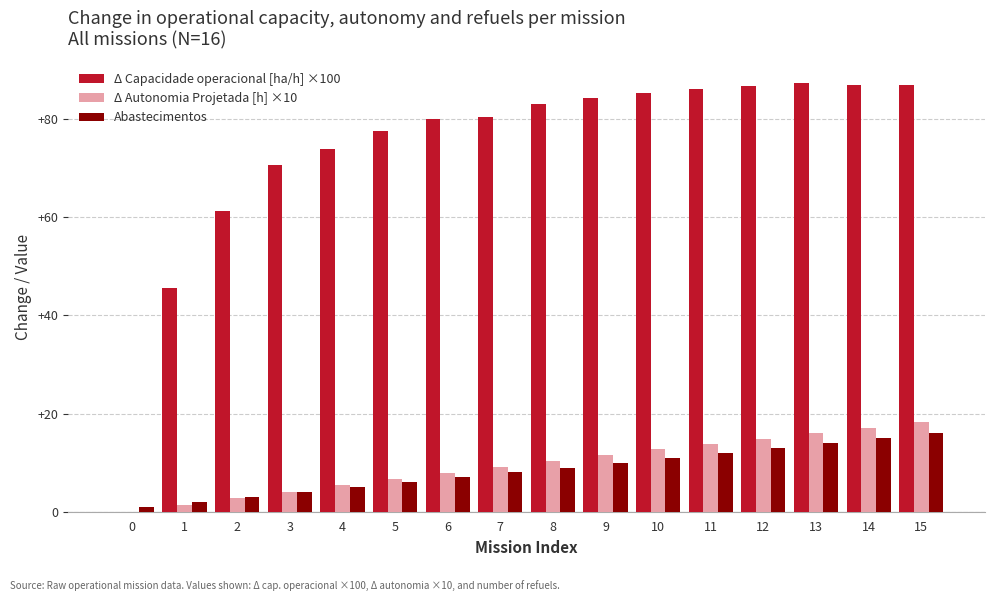

What is the average value of the Δ Autonomia Projetada [h] ×10 series?

9.5